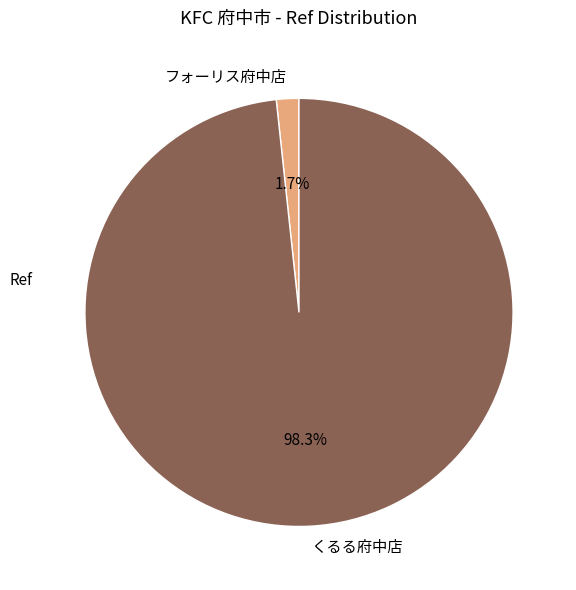

Between くるる府中店 and フォーリス府中店, which is larger?

くるる府中店